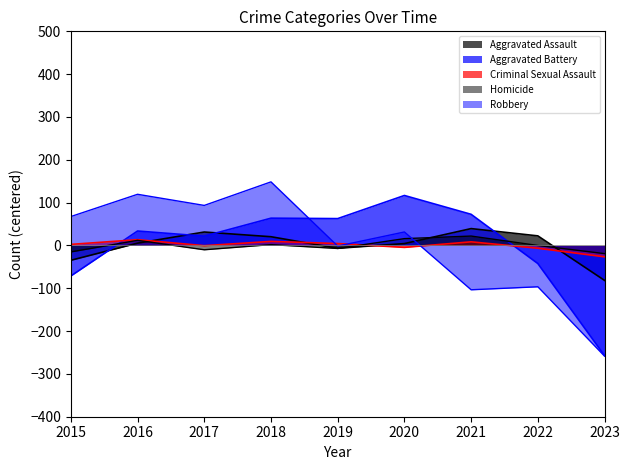

Rank the categories by Robbery value from lowest to highest.

2023, 2021, 2022, 2019, 2020, 2015, 2017, 2016, 2018